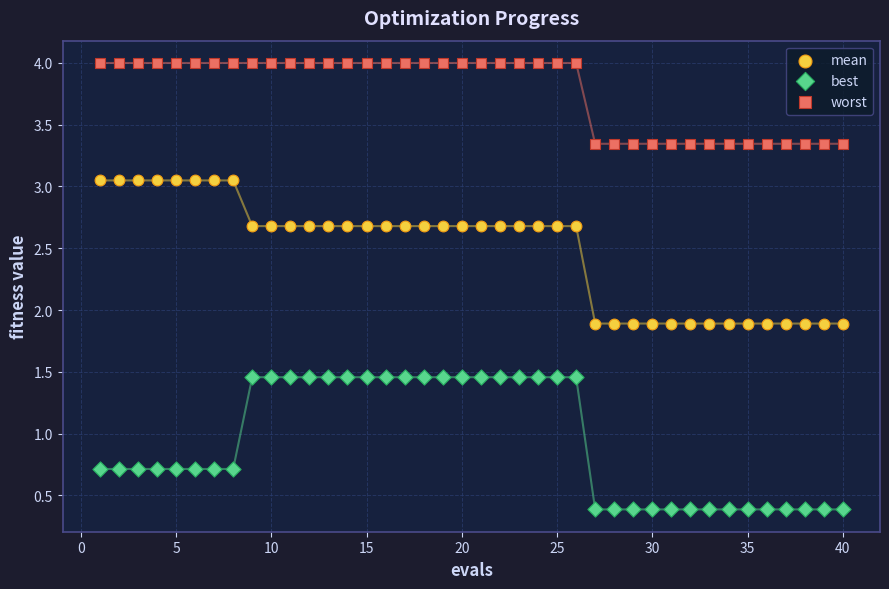

Which series contains the lowest Y value?

best